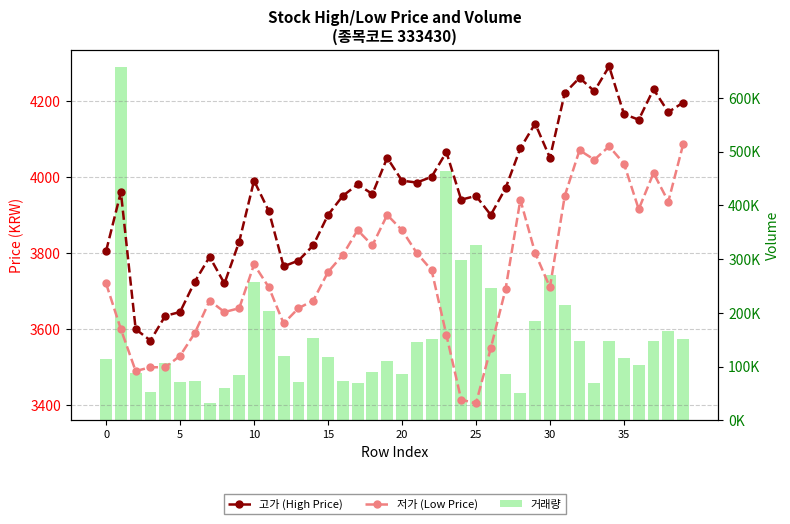

At 35, list the series in order from smallest to largest.

저가 (Low Price), 고가 (High Price), 거래량